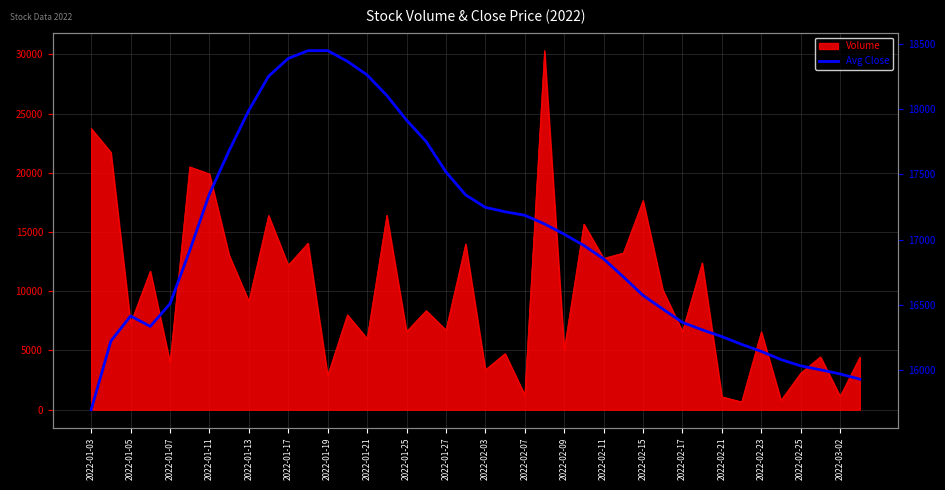

Reading left to right, what are all the values shown in this chart?

15700.0	16225.0	16416.7	16337.5	16510.0	16916.7	17350.0	17681.2	17988.9	18250.0	18386.4	18445.8	18446.2	18364.3	18260.0	18103.1	17914.7	17750.0	17518.4	17342.5	17247.6	17213.6	17187.0	17120.8	17042.0	16955.8	16853.7	16716.1	16574.1	16470.0	16367.7	16310.9	16259.1	16200.0	16145.7	16083.3	16035.1	16005.3	15973.1	15933.8